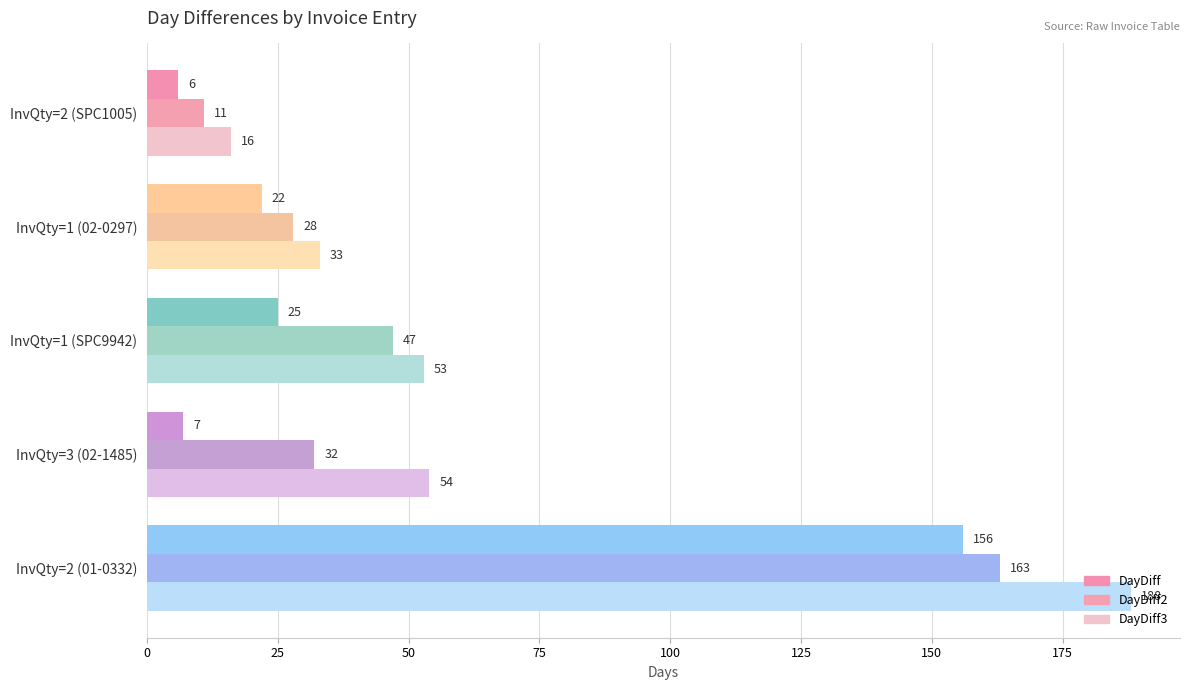

Where is DayDiff nearest to the value 81?

InvQty=1 (SPC9942)